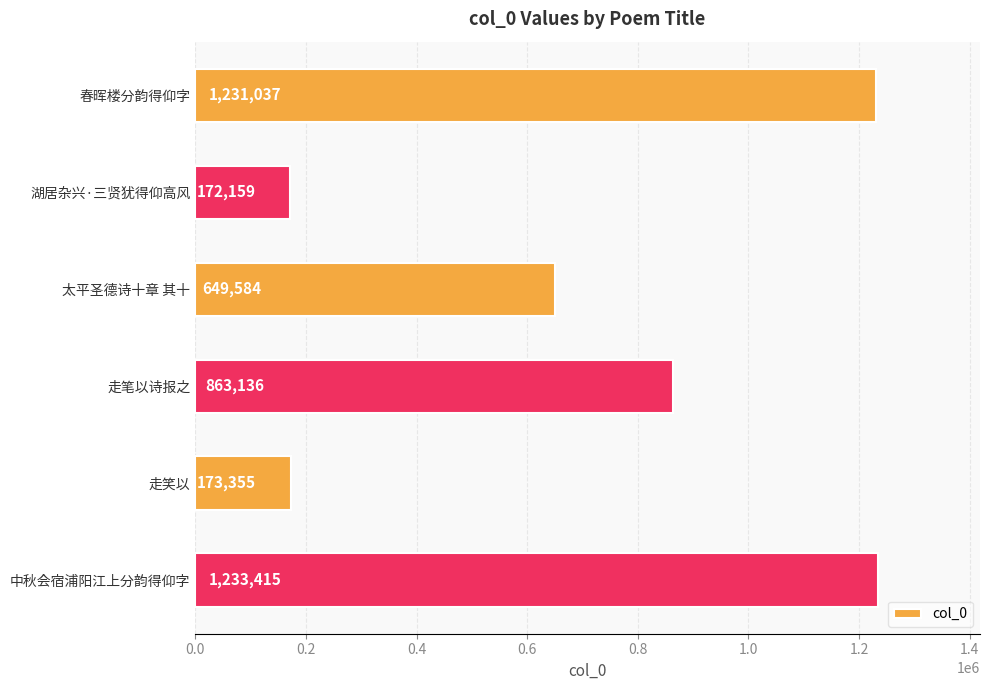

Reading top to bottom, extract all data points from this chart.

1231037	172159	649584	863136	173355	1233415